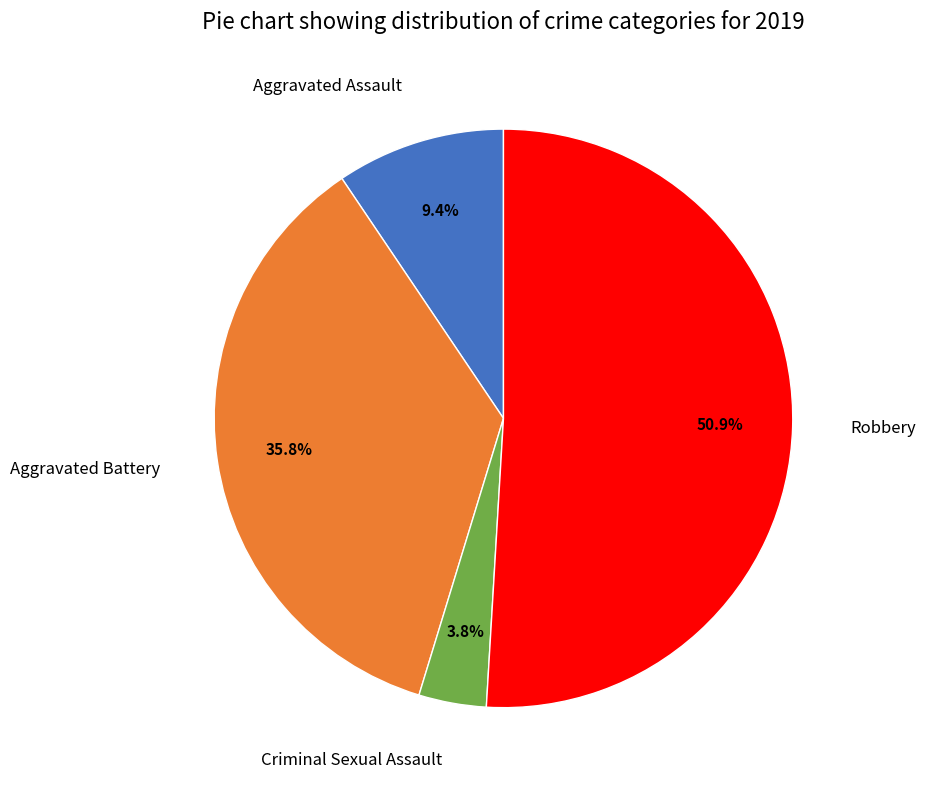

The Aggravated Assault slice represents 1% of the pie. True or false?

False